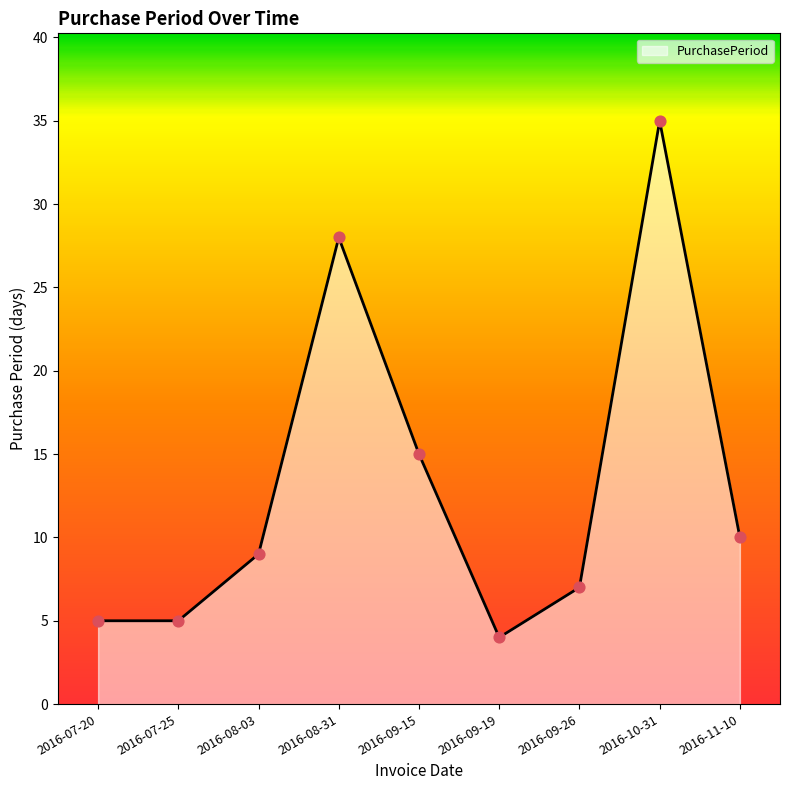

Between 2016-07-20 and 2016-08-31, which is larger?

2016-08-31